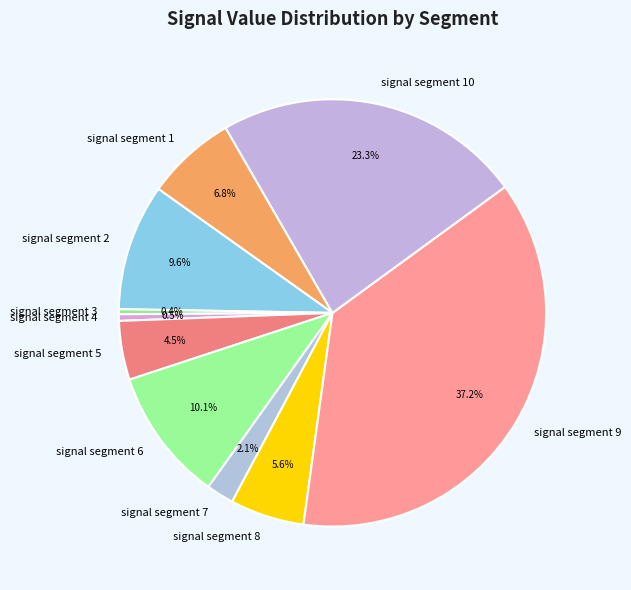

Which has a higher value, signal segment 5 or signal segment 4?

signal segment 5